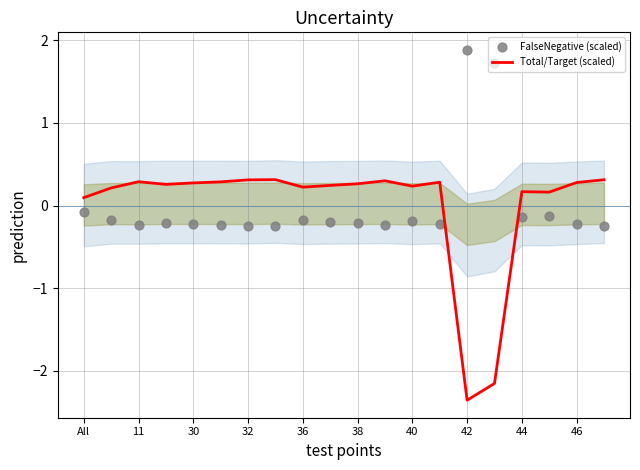

What are all the series names shown in the legend?

Total/Target (scaled), FalseNegative (scaled)